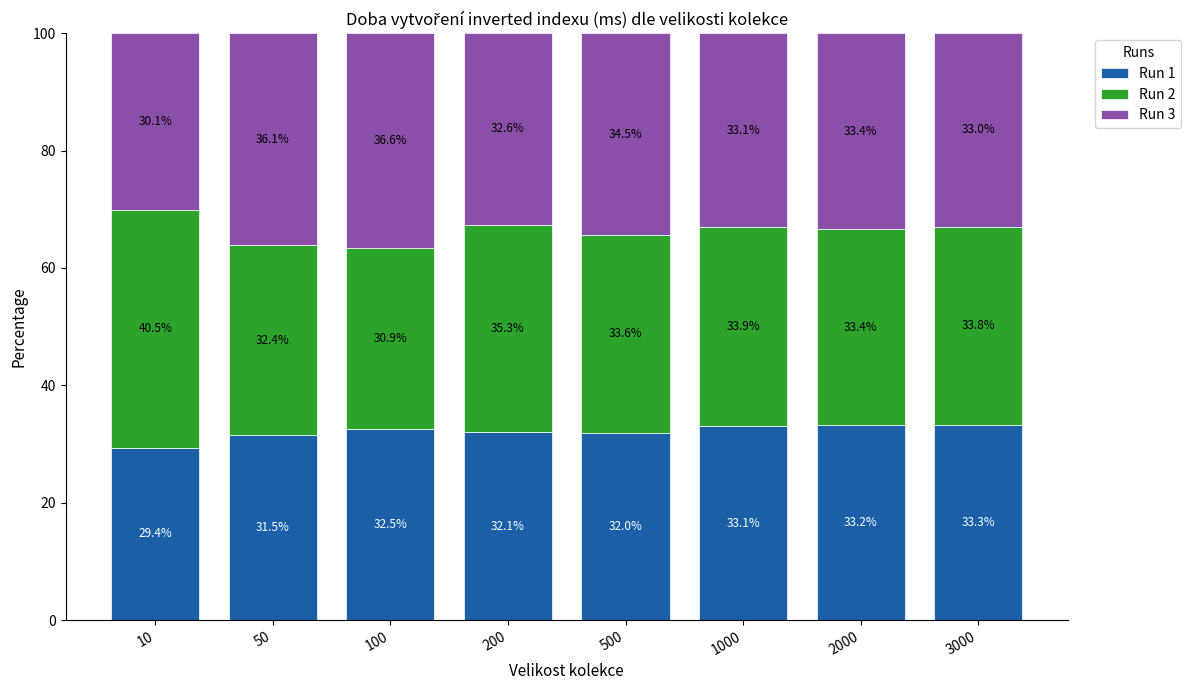

What is the lowest value of the Run 1 series?

29.4